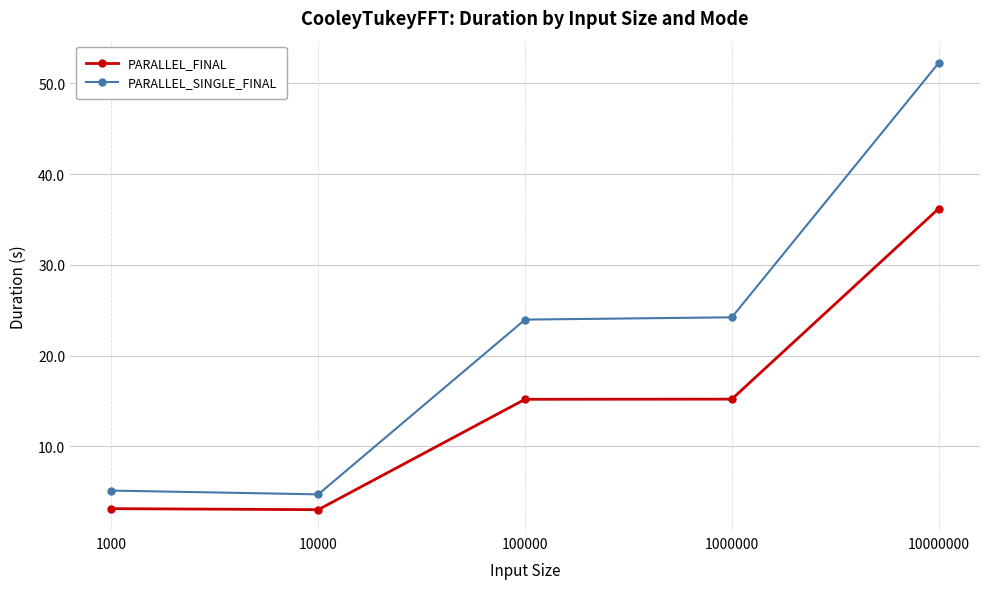

What is the highest value of the PARALLEL_SINGLE_FINAL series?

52.2